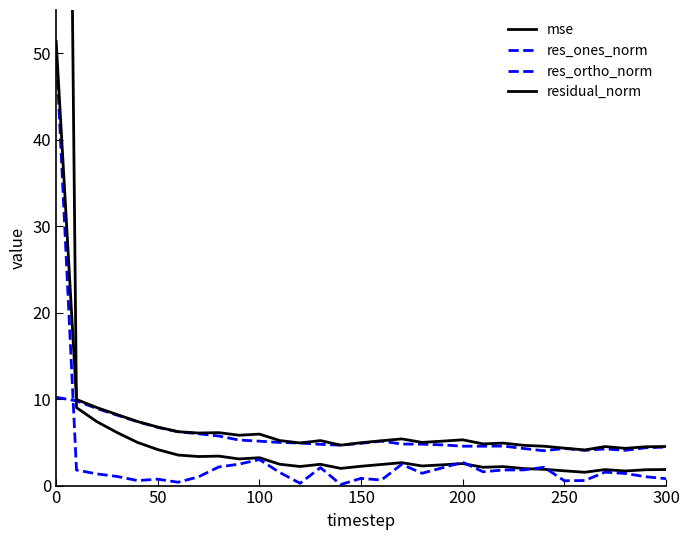

How many series are shown in this chart?

4